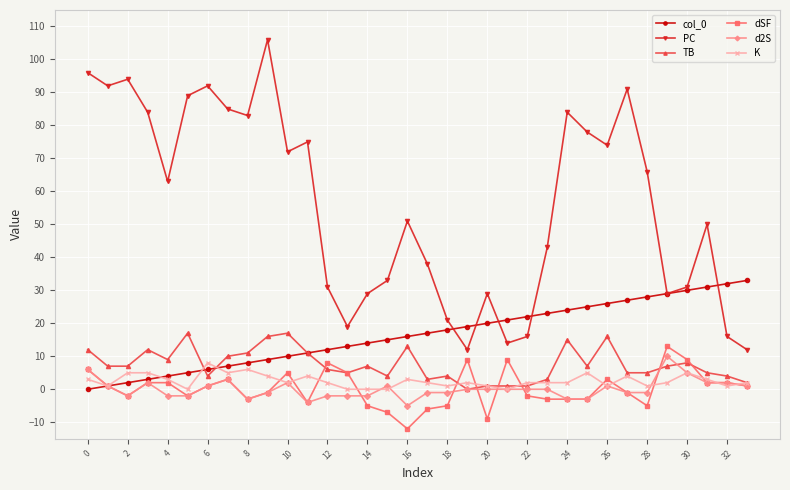

What is the smallest value displayed?

-12